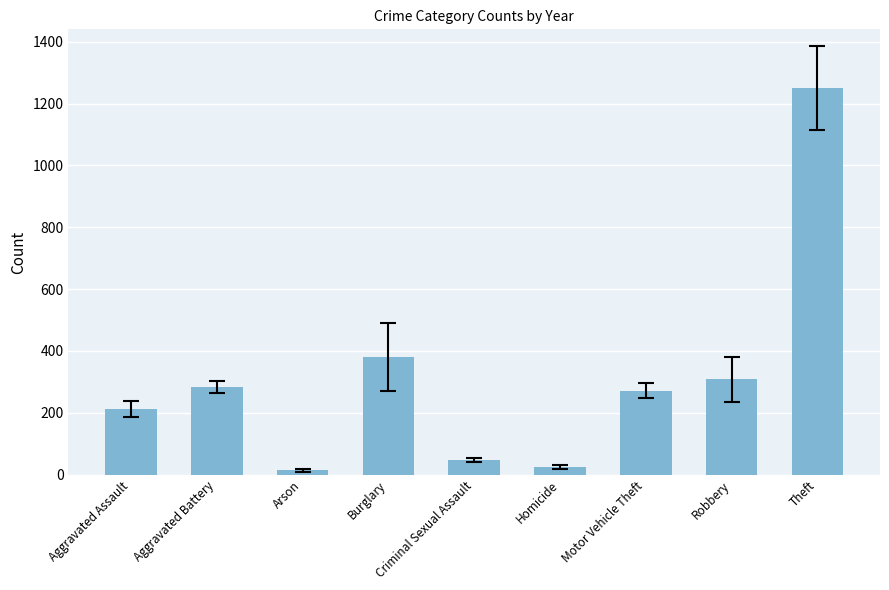

What is the change in value from Motor Vehicle Theft to Theft?

+978.0